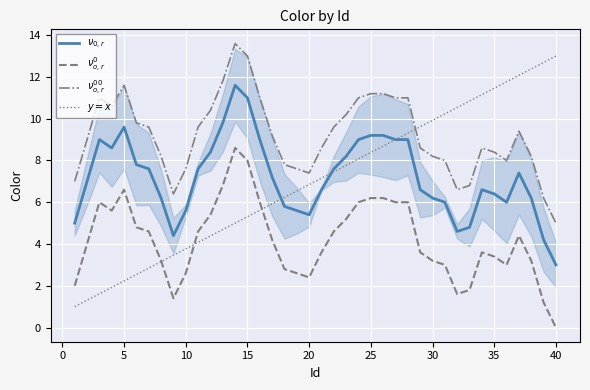

How many values in the $\nu^0_{o,r}$ series exceed 4?

21